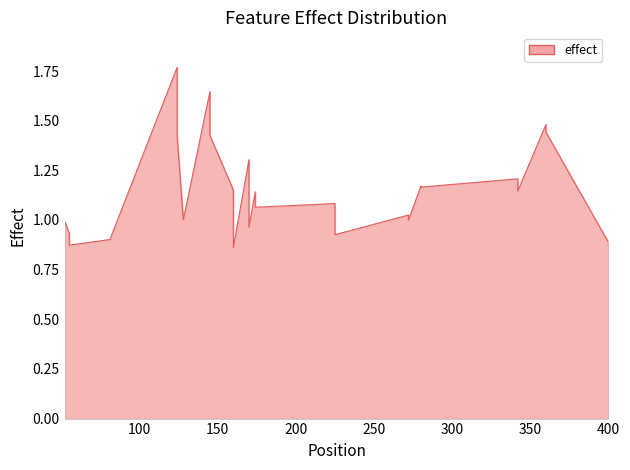

How many categories are shown in the chart?

40